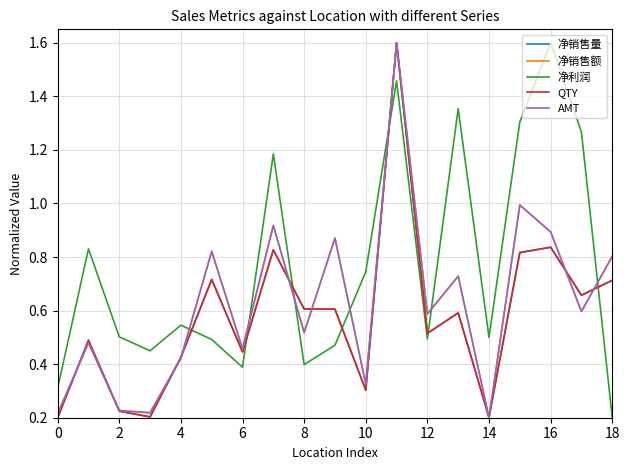

True or false: QTY and 净销售量 intersect in this chart.

False